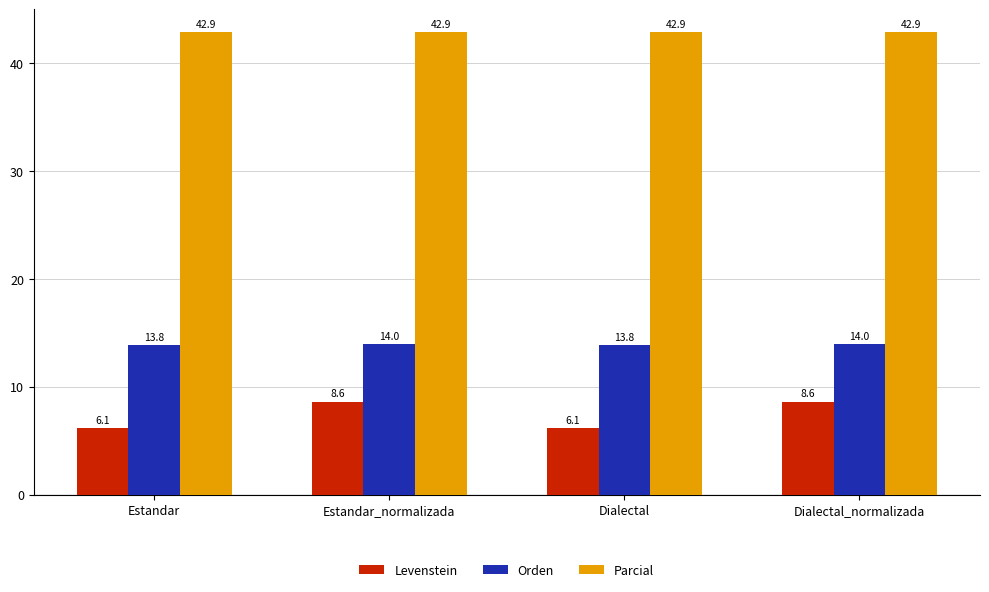

Which series has the widest spread of values?

Levenstein